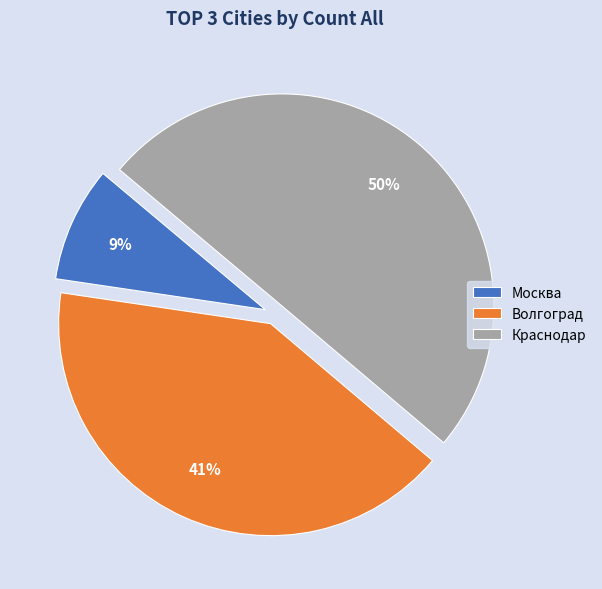

True or false: Волгоград accounts for 41% of the total.

True